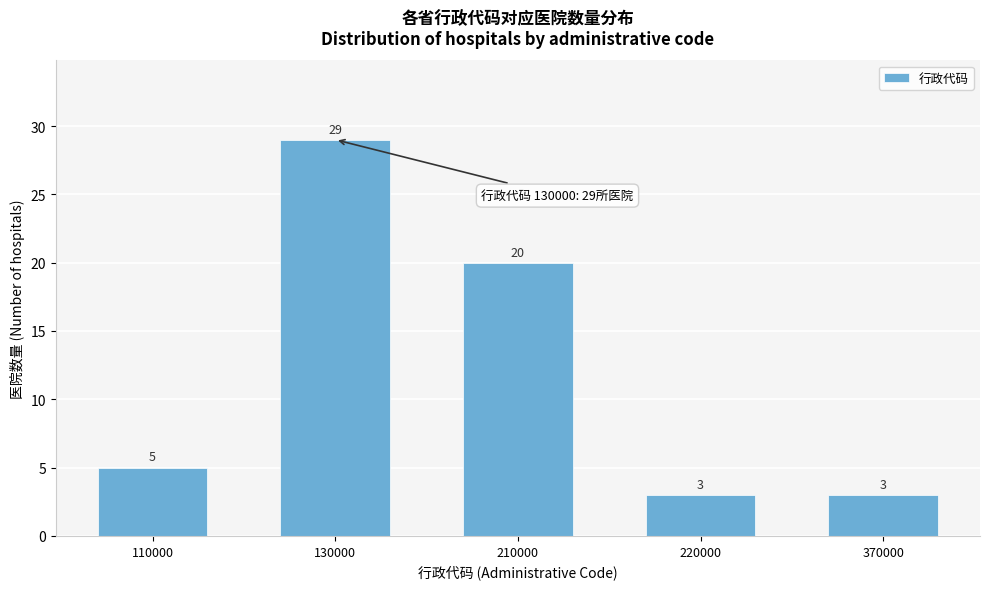

Reading left to right, what are all the values shown in this chart?

110000=5	130000=29	210000=20	220000=3	370000=3